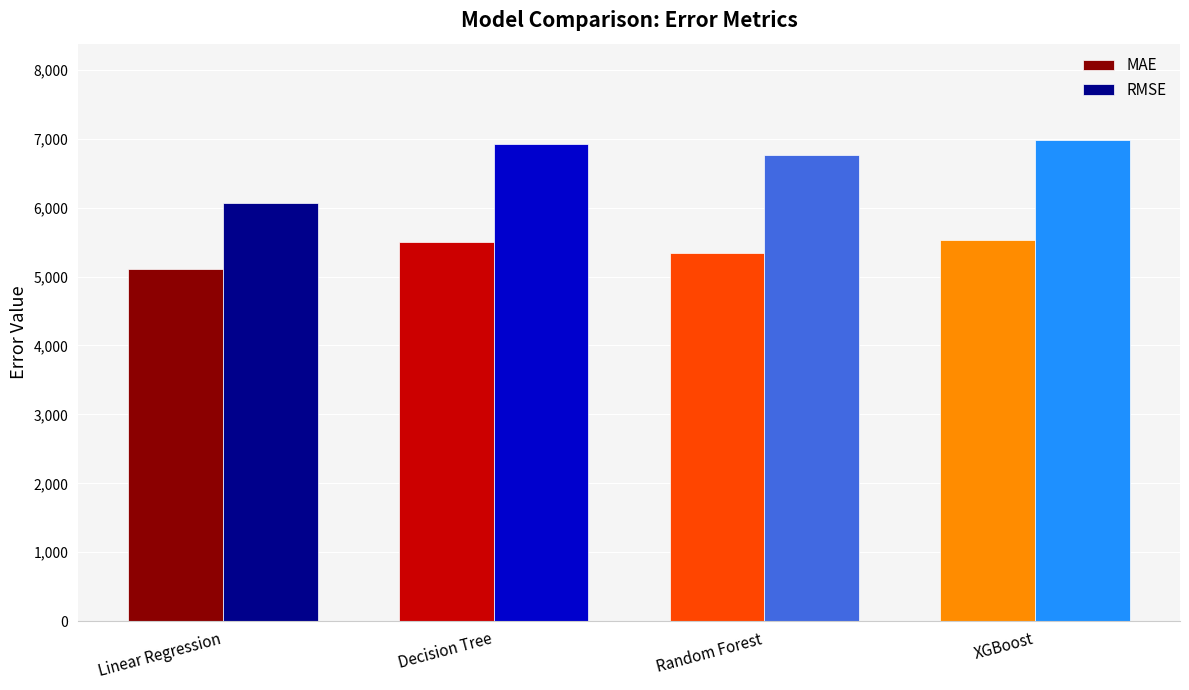

Is the value of MAE at Linear Regression greater than the value of RMSE at Random Forest?

No